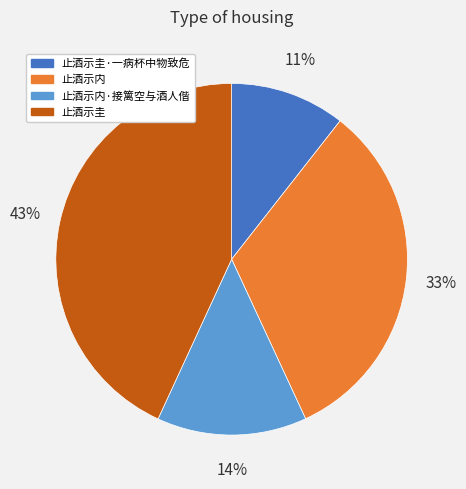

What is the smallest slice in the pie chart?

止酒示圭·一病杯中物致危